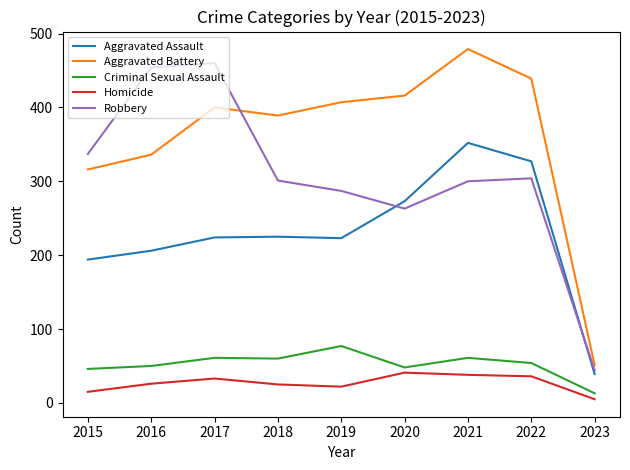

Rank the series at 2017 from lowest to highest value.

Homicide, Criminal Sexual Assault, Aggravated Assault, Aggravated Battery, Robbery